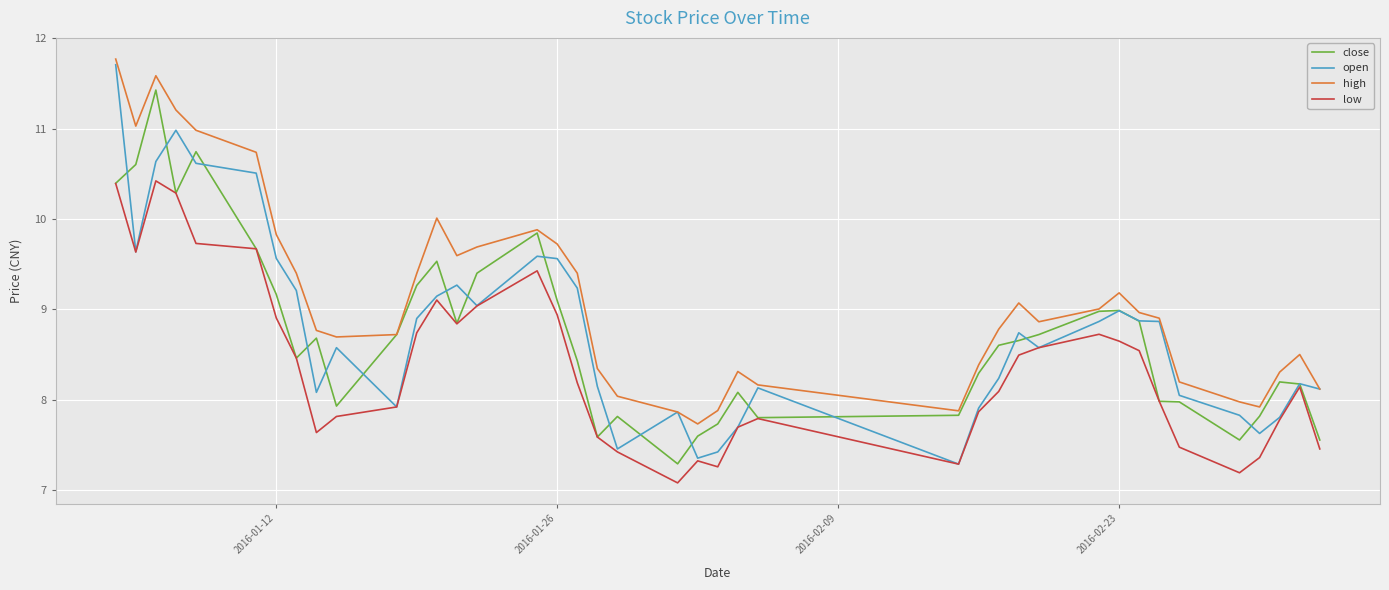

What is the minimum value shown in the chart?

7.1